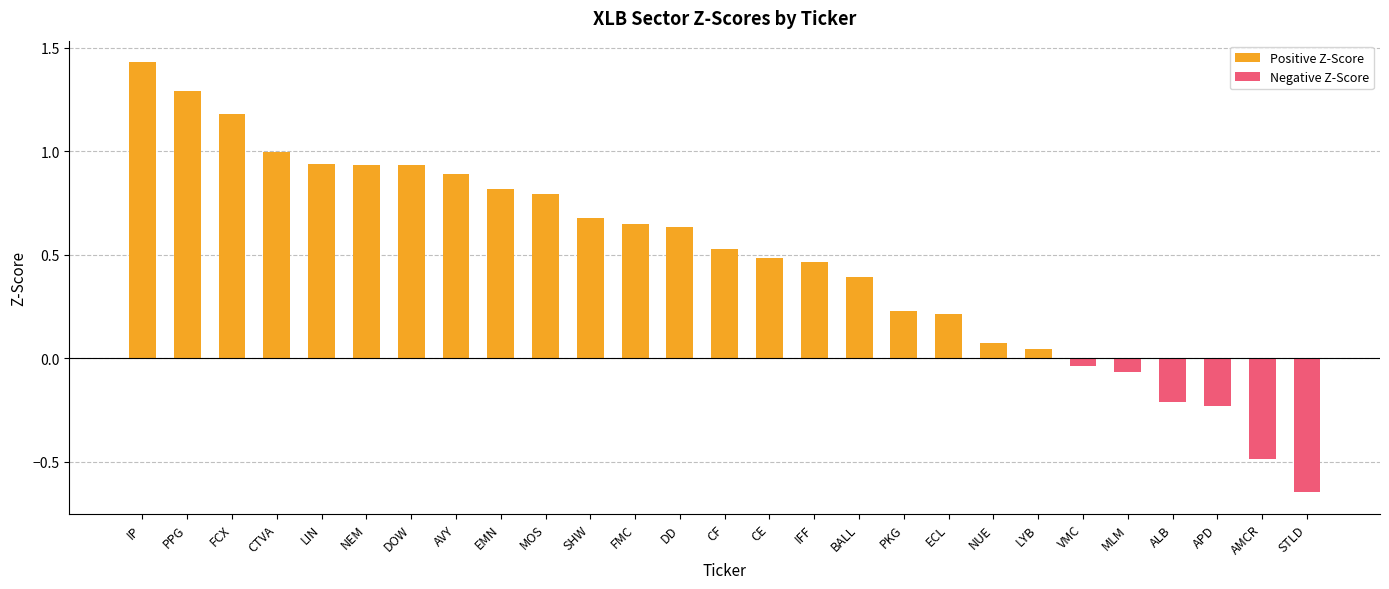

List the series in order of their overall mean, lowest first.

Negative Z-Score, Positive Z-Score